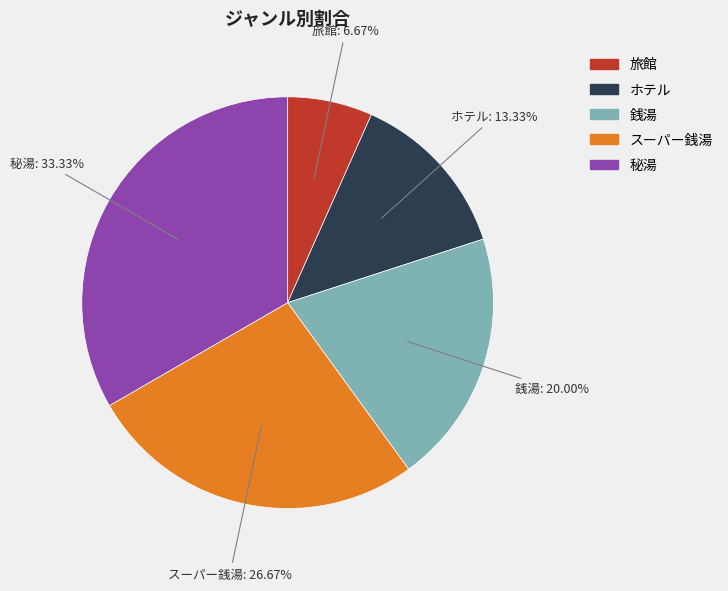

Does 秘湯 represent more than half of the total?

No